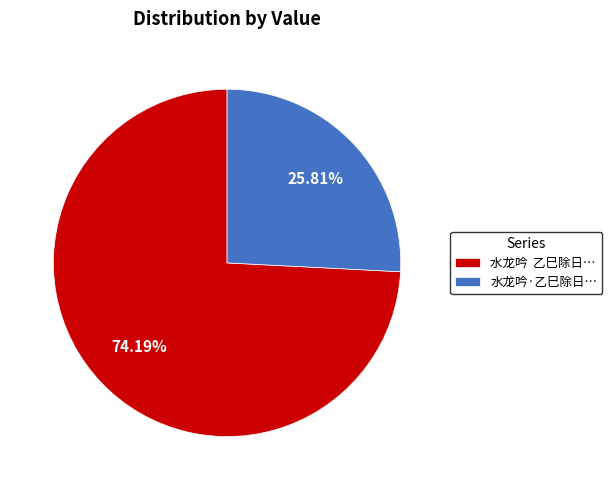

How many segments does this pie chart have?

2